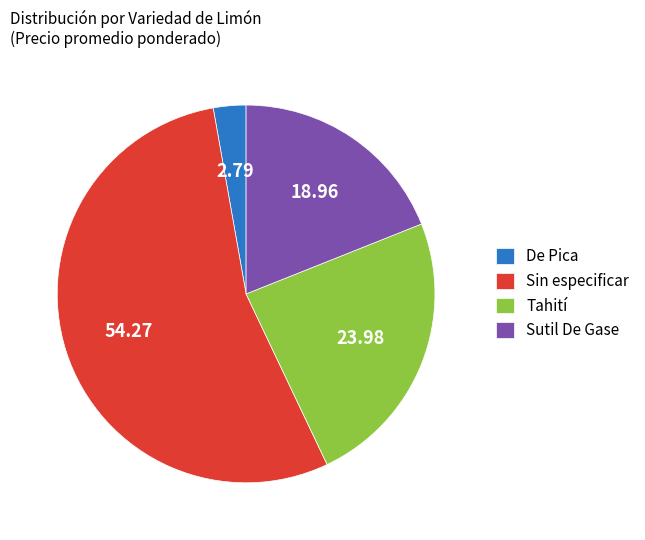

What is the largest slice in the pie chart?

Sin especificar